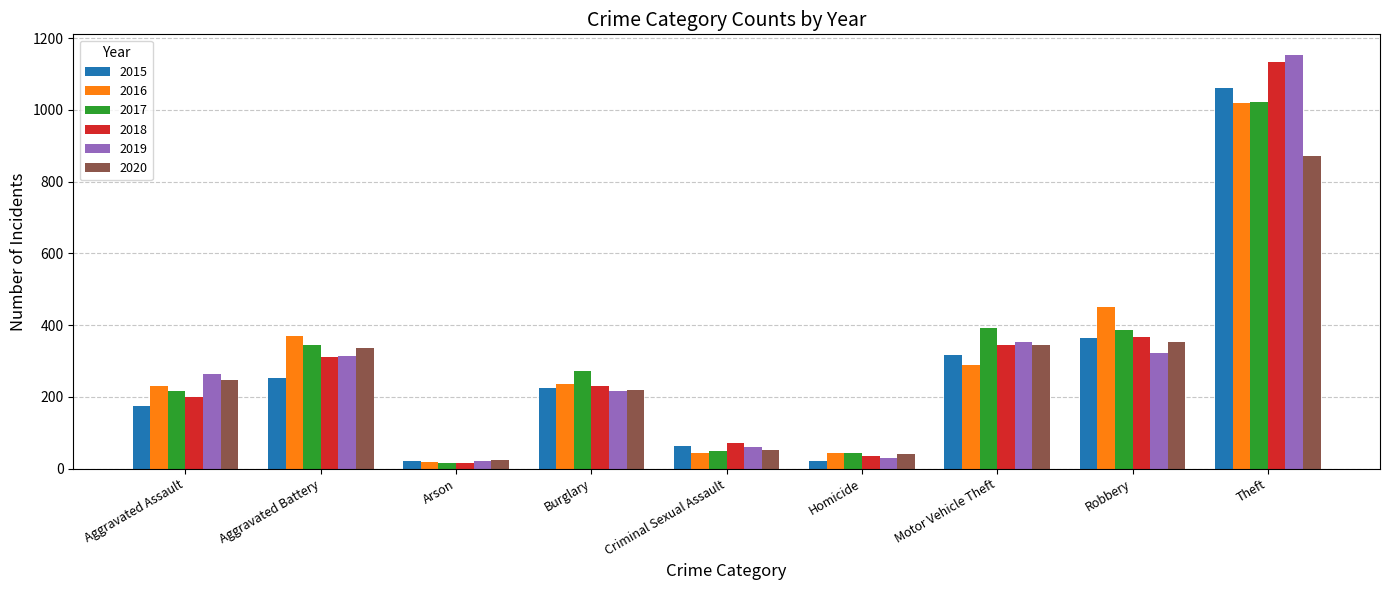

Which category has the lowest value in the 2016 series?

Arson